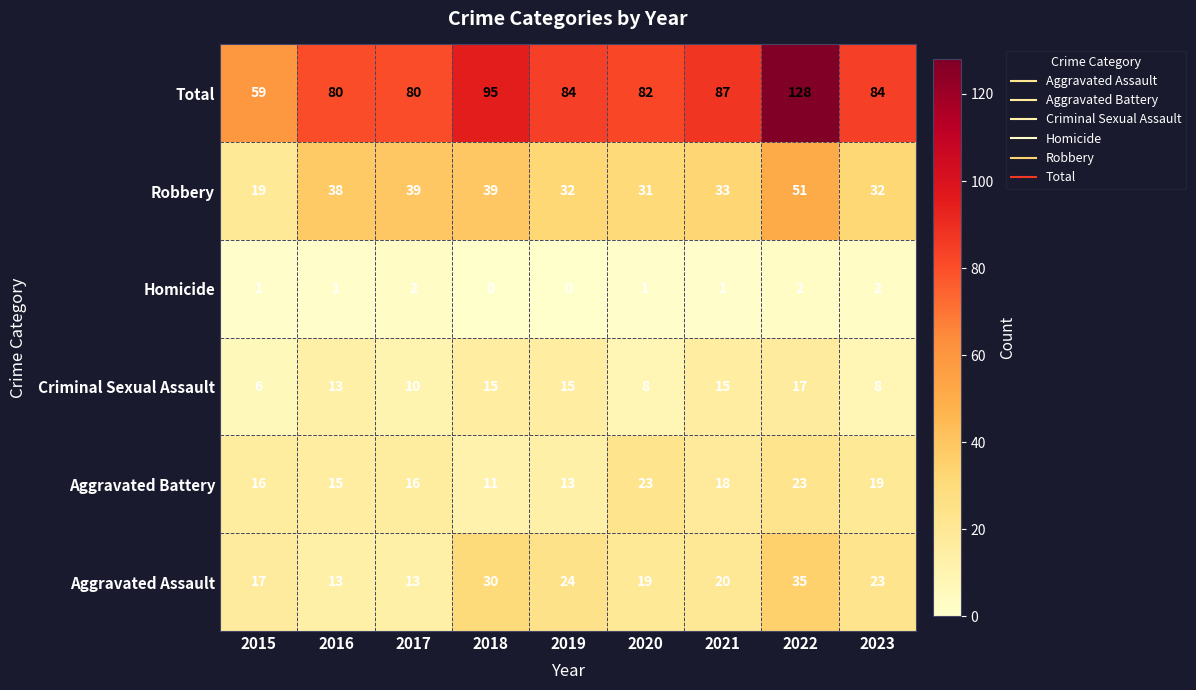

List the series in order of their peak value, highest first.

Total, Robbery, Aggravated Assault, Aggravated Battery, Criminal Sexual Assault, Homicide